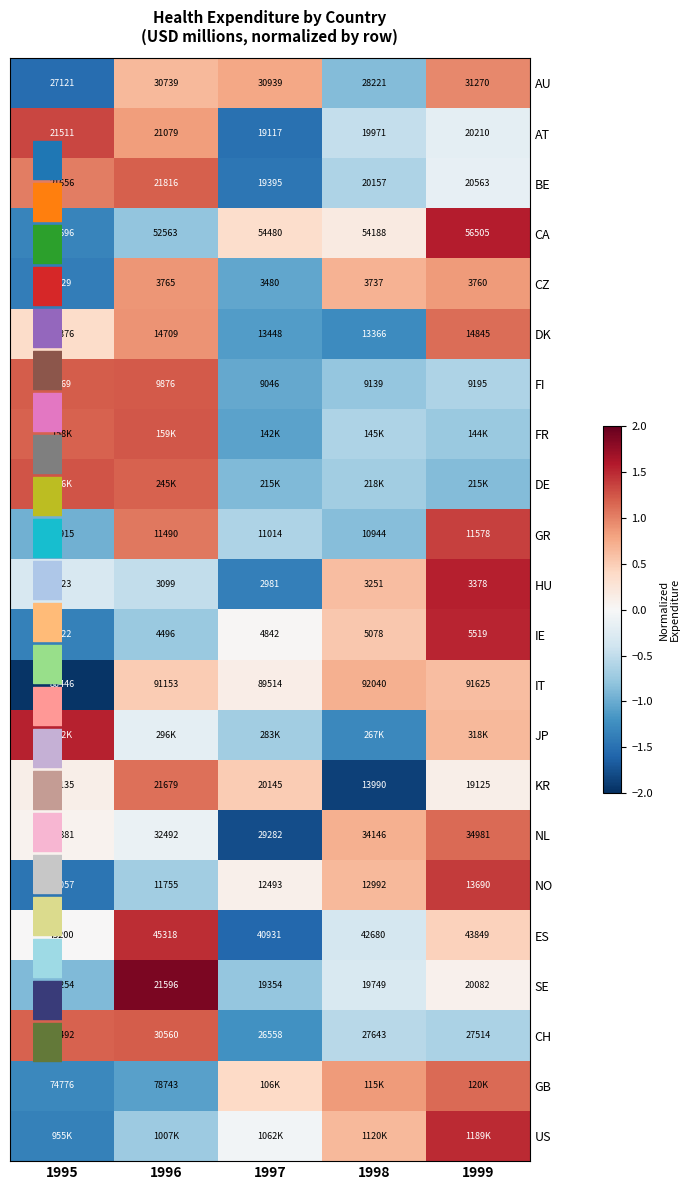

What is the spread (max minus min) of values at 1996?

3.0